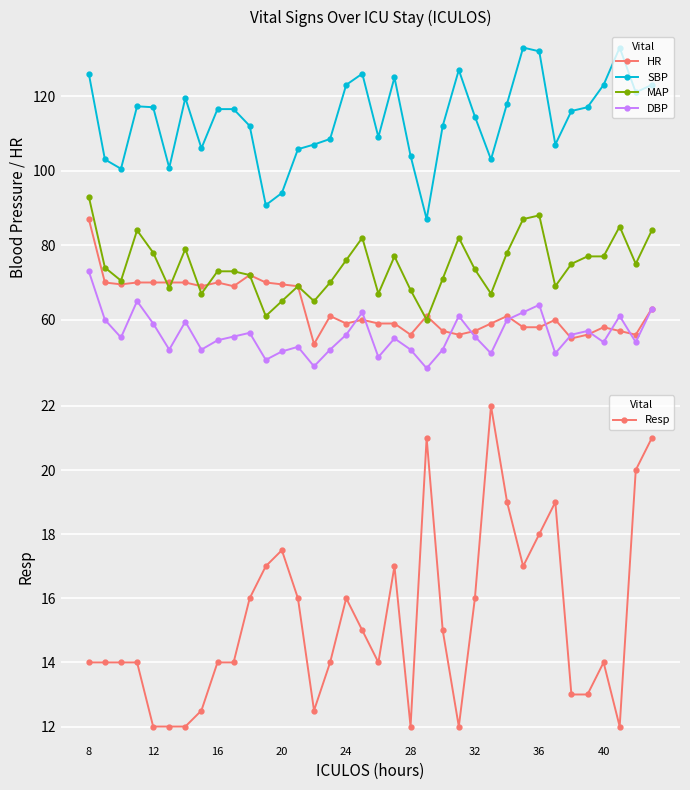

What is the minimum value for SBP?

87.0